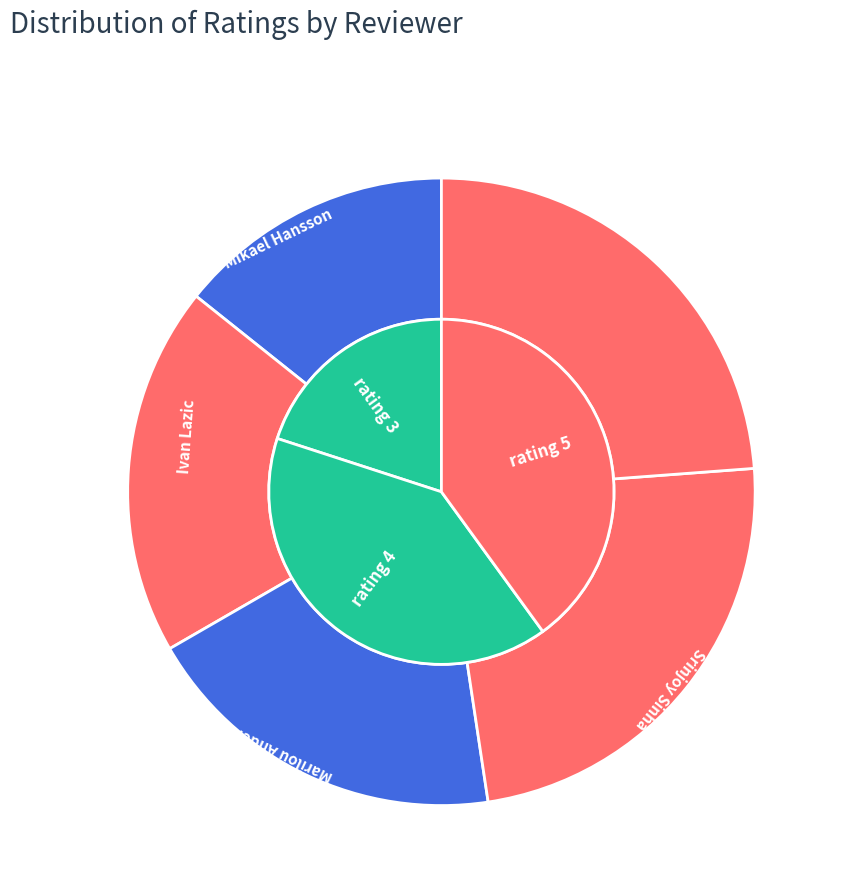

Which has a higher value, Srinjoy Sinha or Mikael Hansson?

Srinjoy Sinha